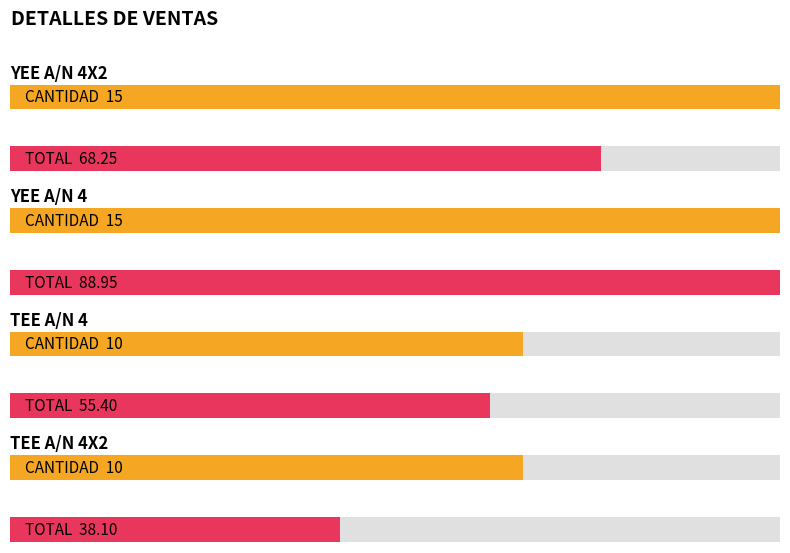

What is the total value across all series at YEE A/N 4?

104.0